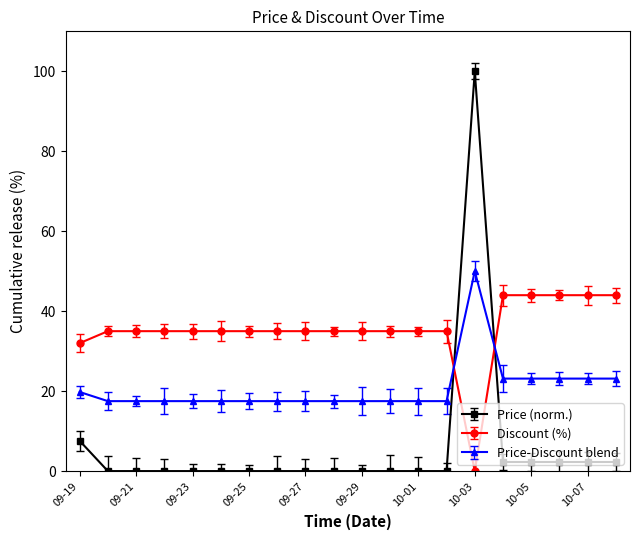

List the series in order of their overall mean, lowest first.

Price (norm.), Price-Discount blend, Discount (%)